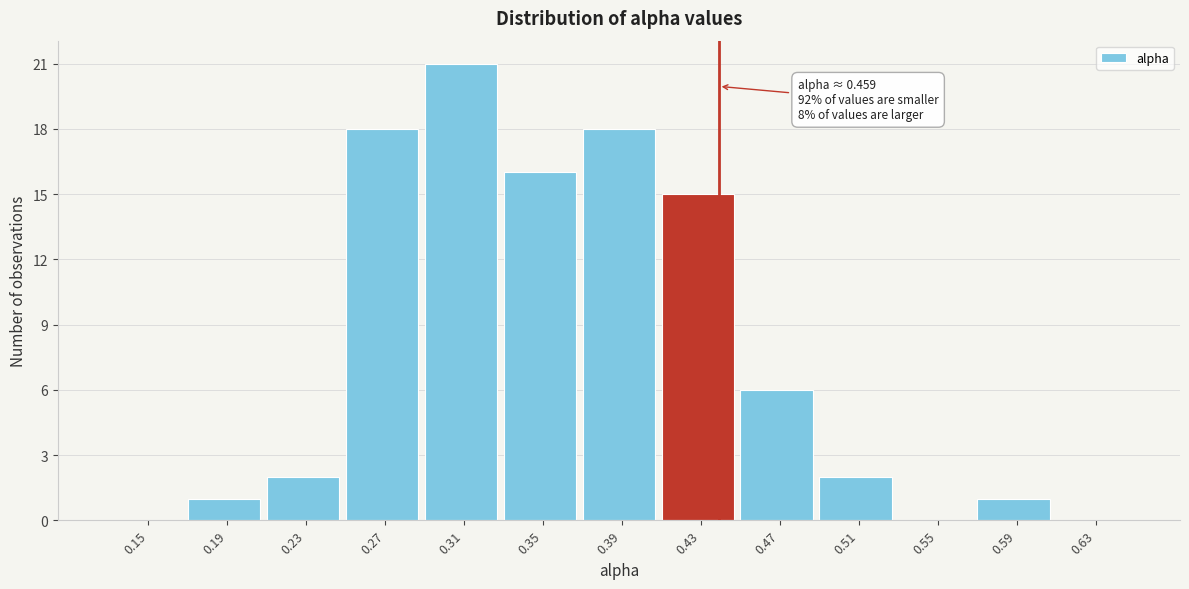

Reading left to right, list all the values displayed in this chart.

0.15=0	0.19=1	0.23=2	0.27=18	0.31=21	0.35=16	0.39=18	0.43=15	0.47=6	0.51=2	0.55=0	0.59=1	0.63=0